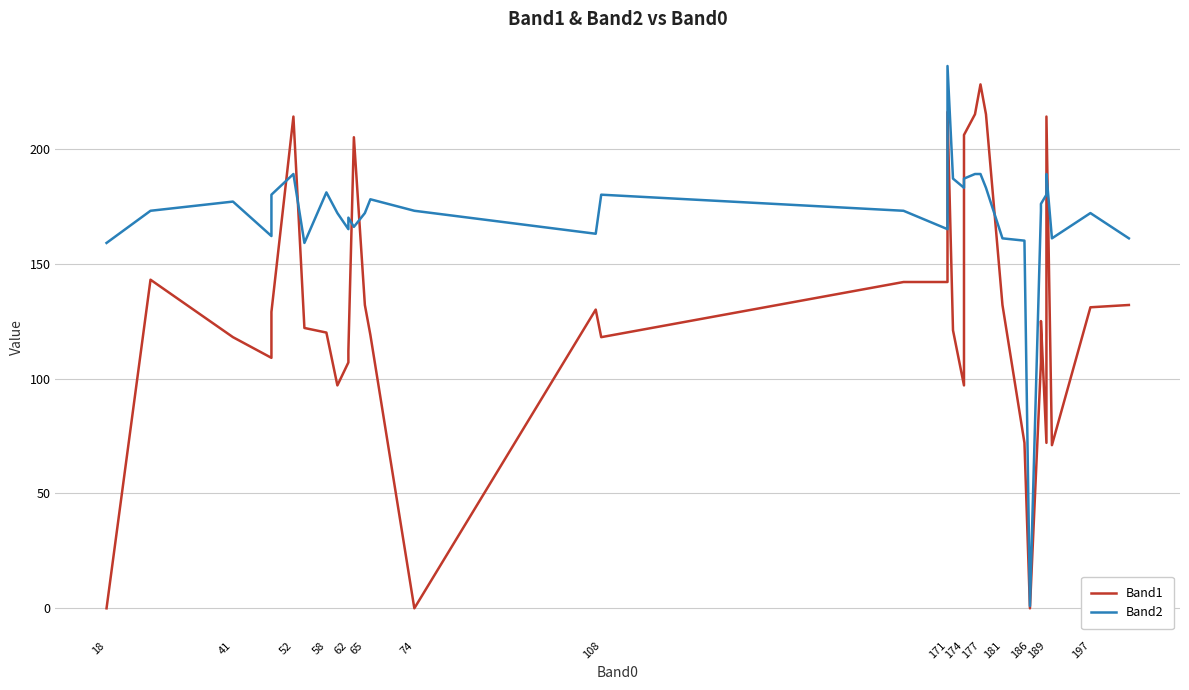

What is the lowest value of the Band2 series?

1